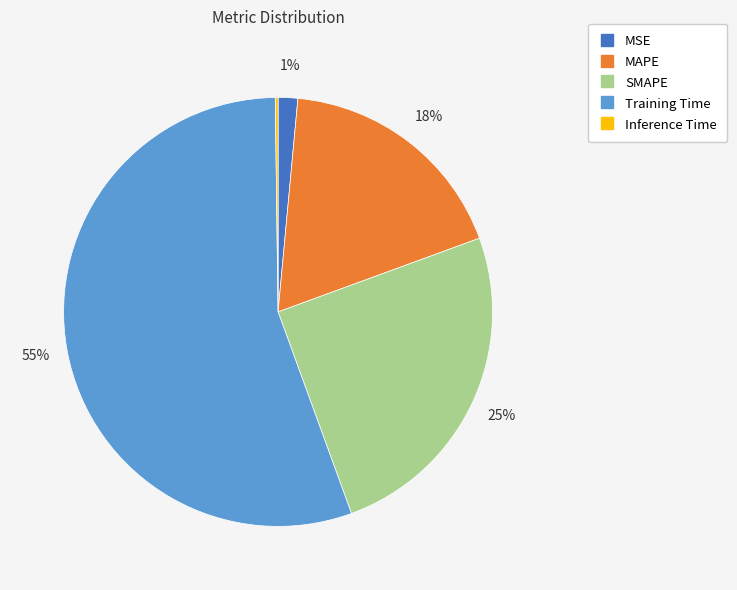

Which has a higher value, MSE or Training Time?

Training Time